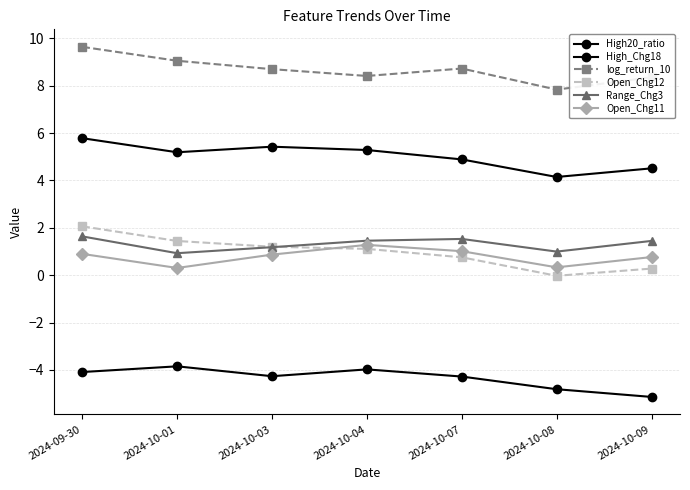

Which category has the highest value in the Open_Chg11 series?

2024-10-04